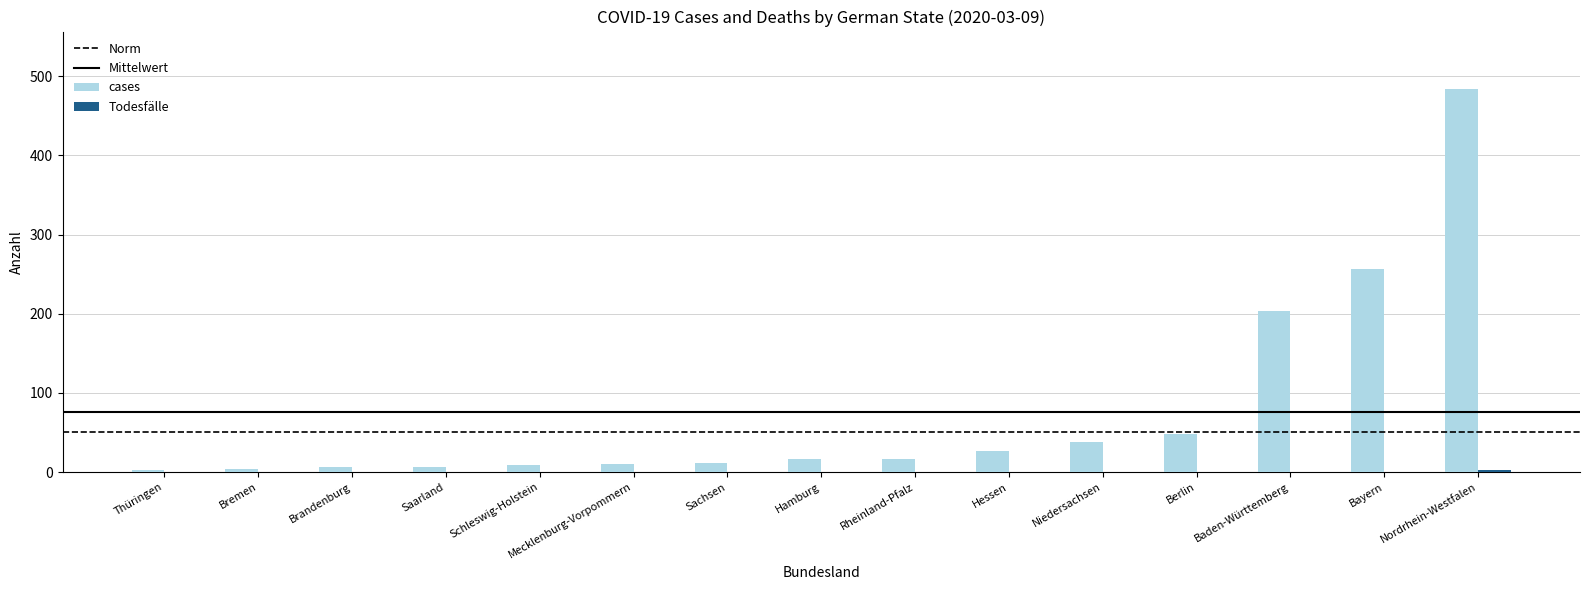

How many categories are shown in the chart?

15